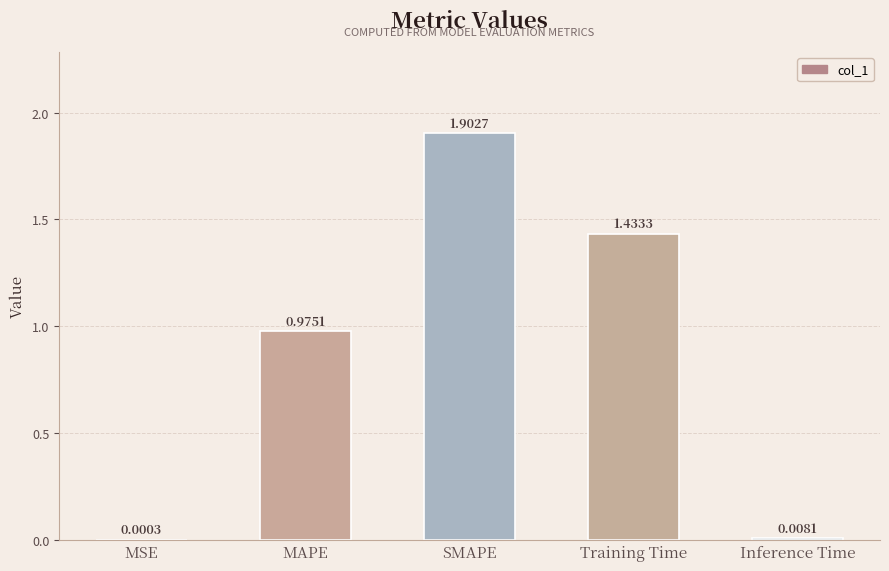

Which has a higher value, MAPE or Training Time?

Training Time